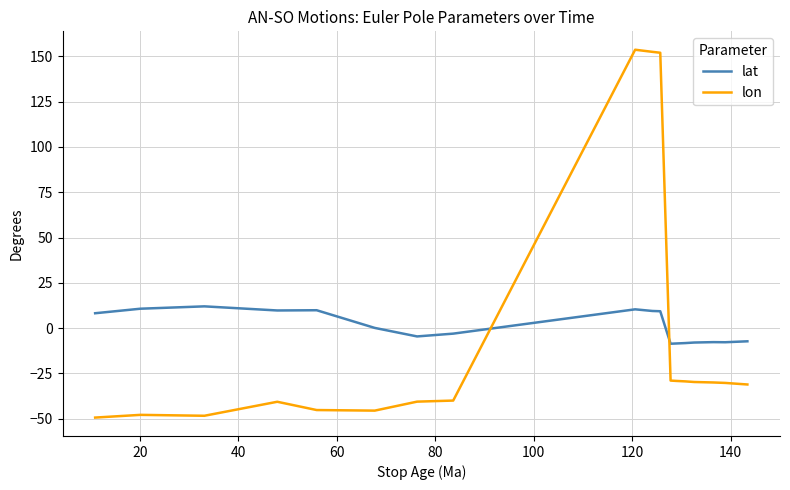

What is the minimum value shown in the chart?

-49.4